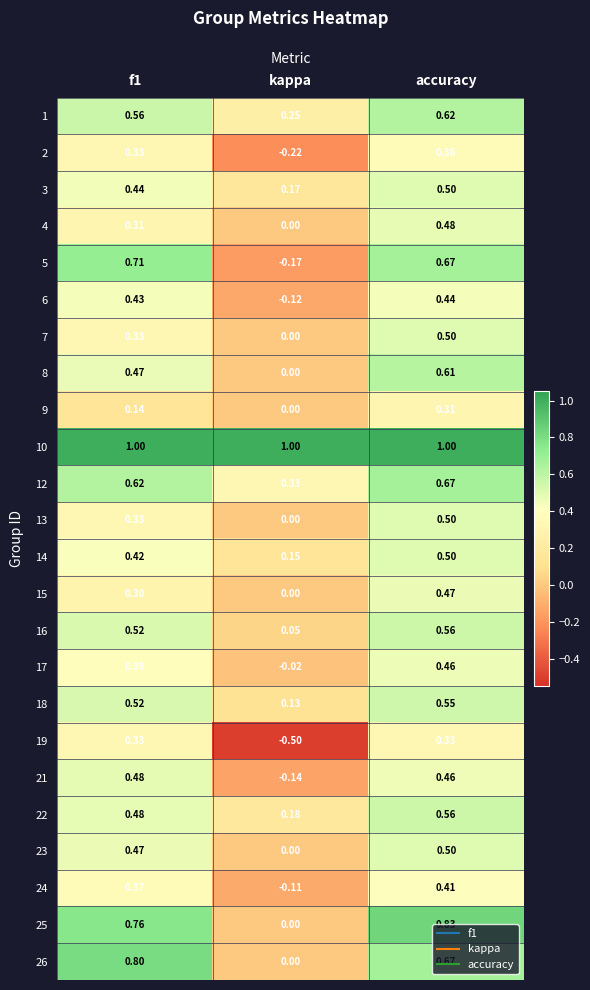

Which label corresponds to the smallest value in the chart?

kappa